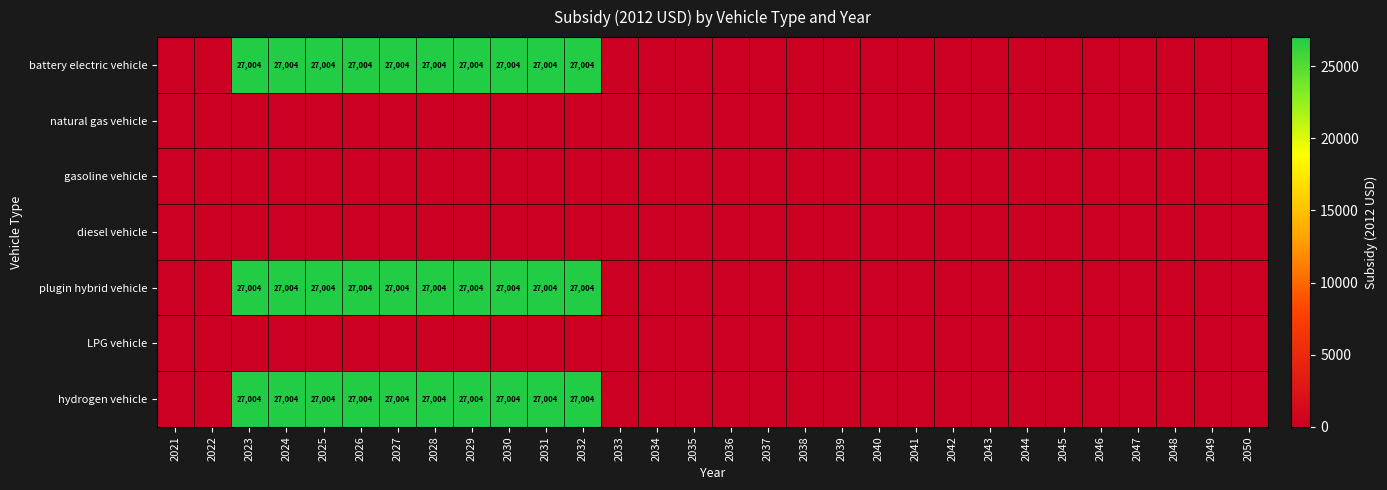

The value of plugin hybrid vehicle at 2026 is 47914. True or false?

False